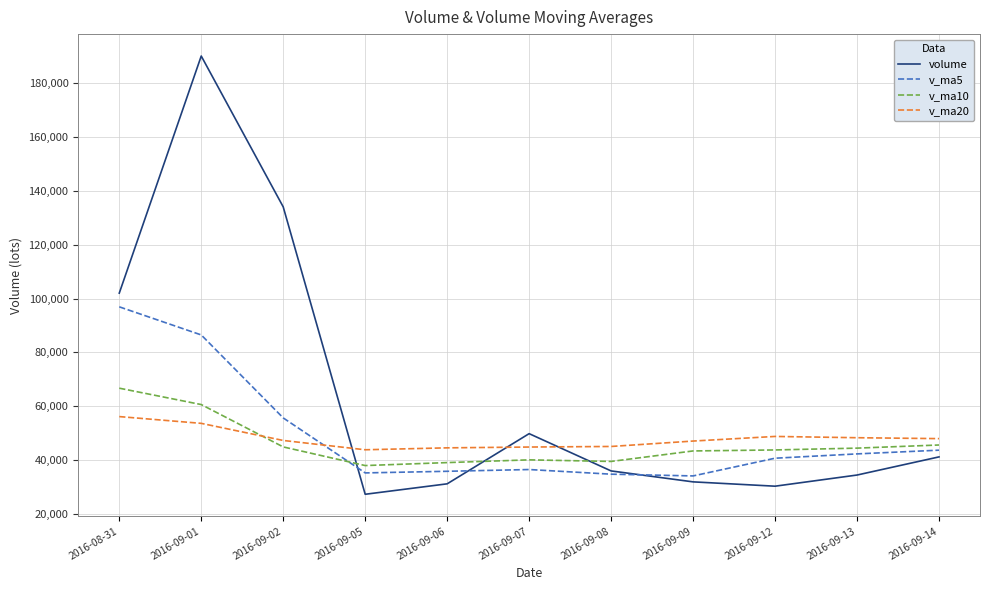

The v_ma10 series shows 60585.2 at 2016-09-01. True or false?

True